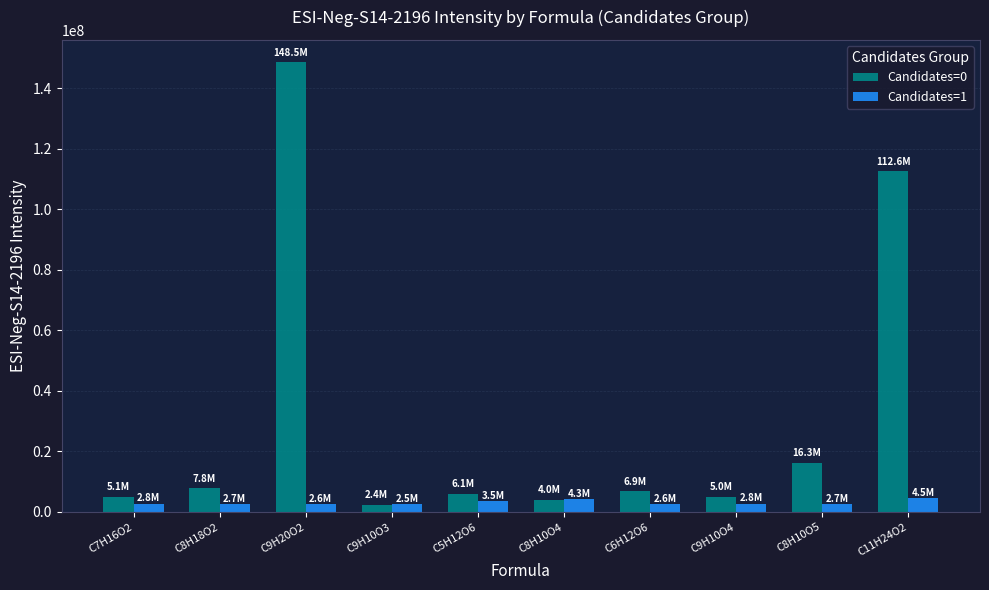

Does the chart contain any negative values?

No